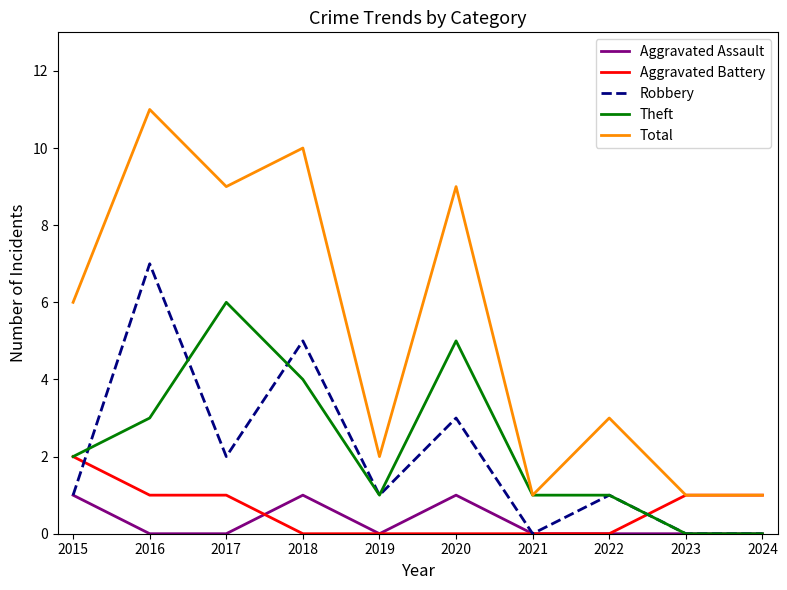

True or false: Robbery and Total cross at least once.

False